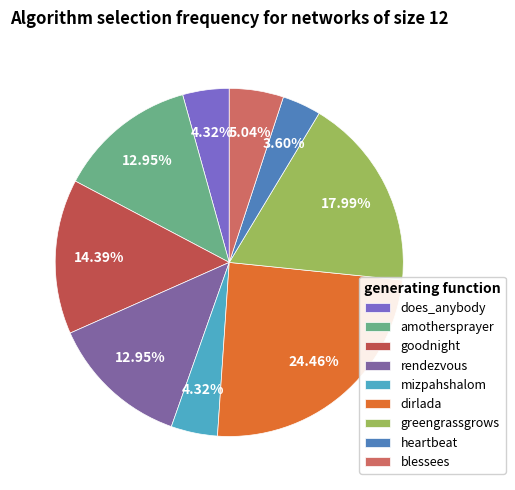

What is the smallest slice in the pie chart?

heartbeat